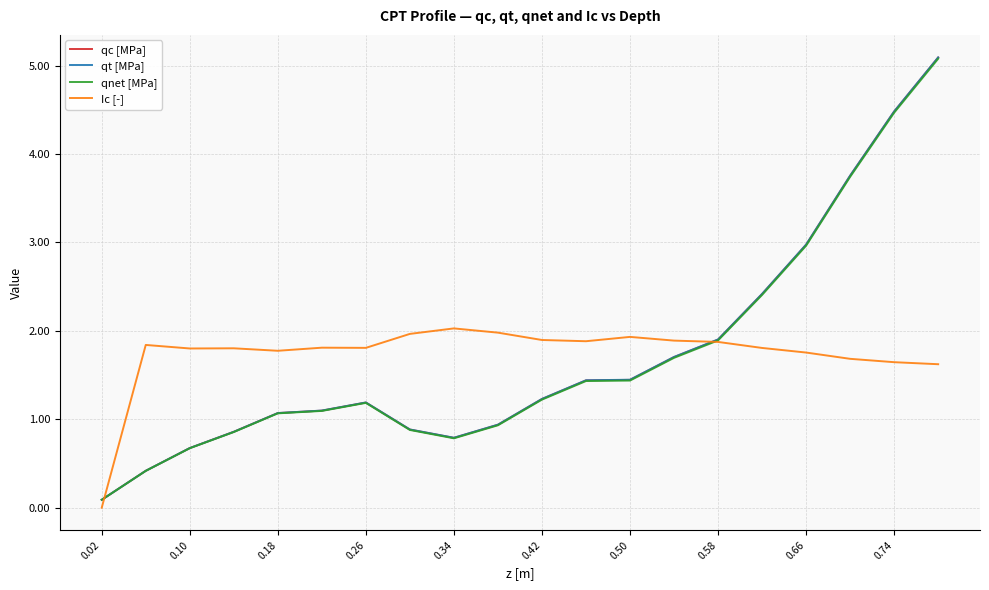

What is the highest value of the qc [MPa] series?

5.1